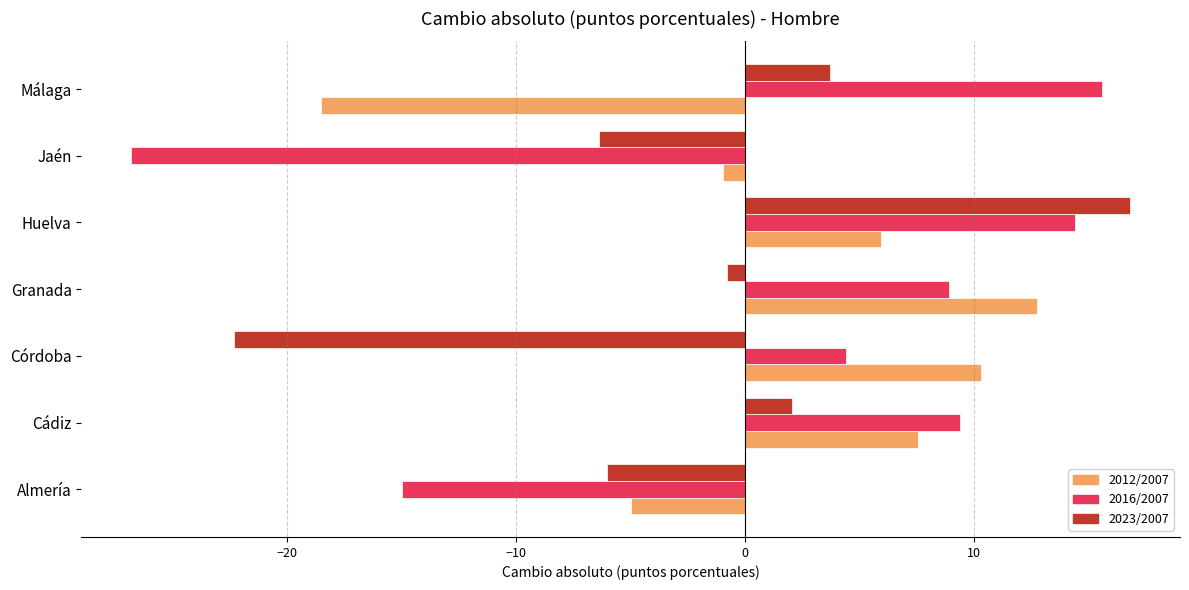

How many values in the 2023/2007 series exceed 0?

3